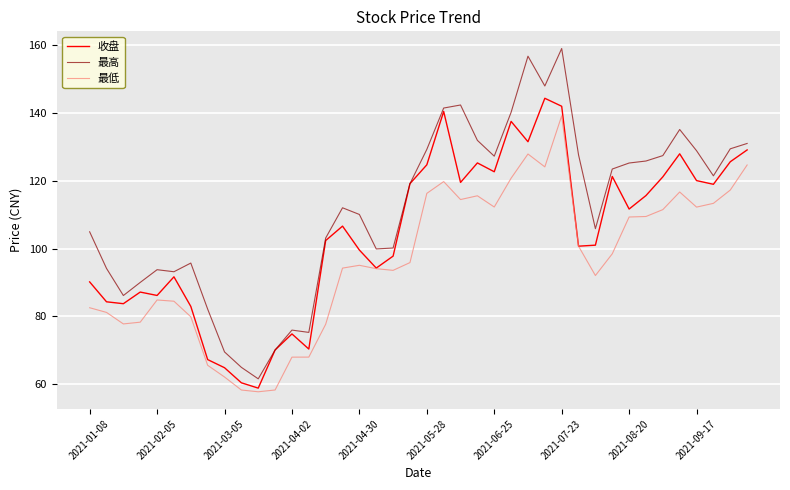

What is the greatest value displayed?

159.1